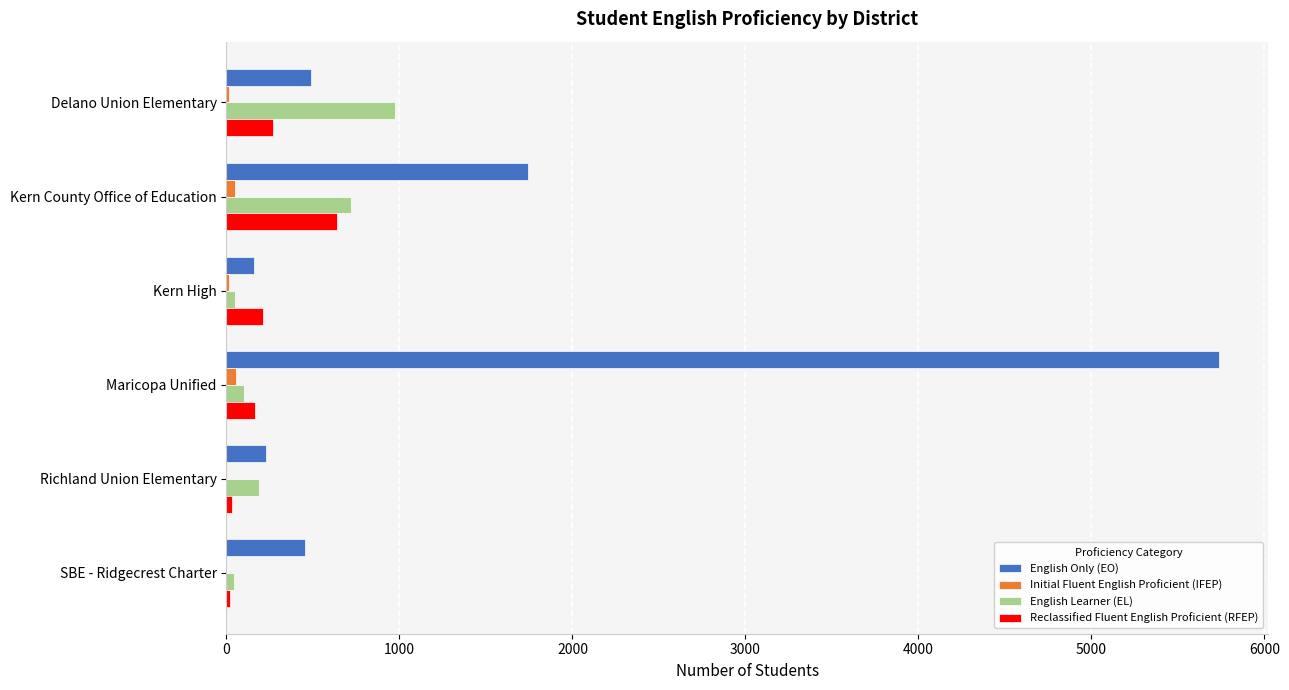

What is the maximum value shown in the chart?

5736